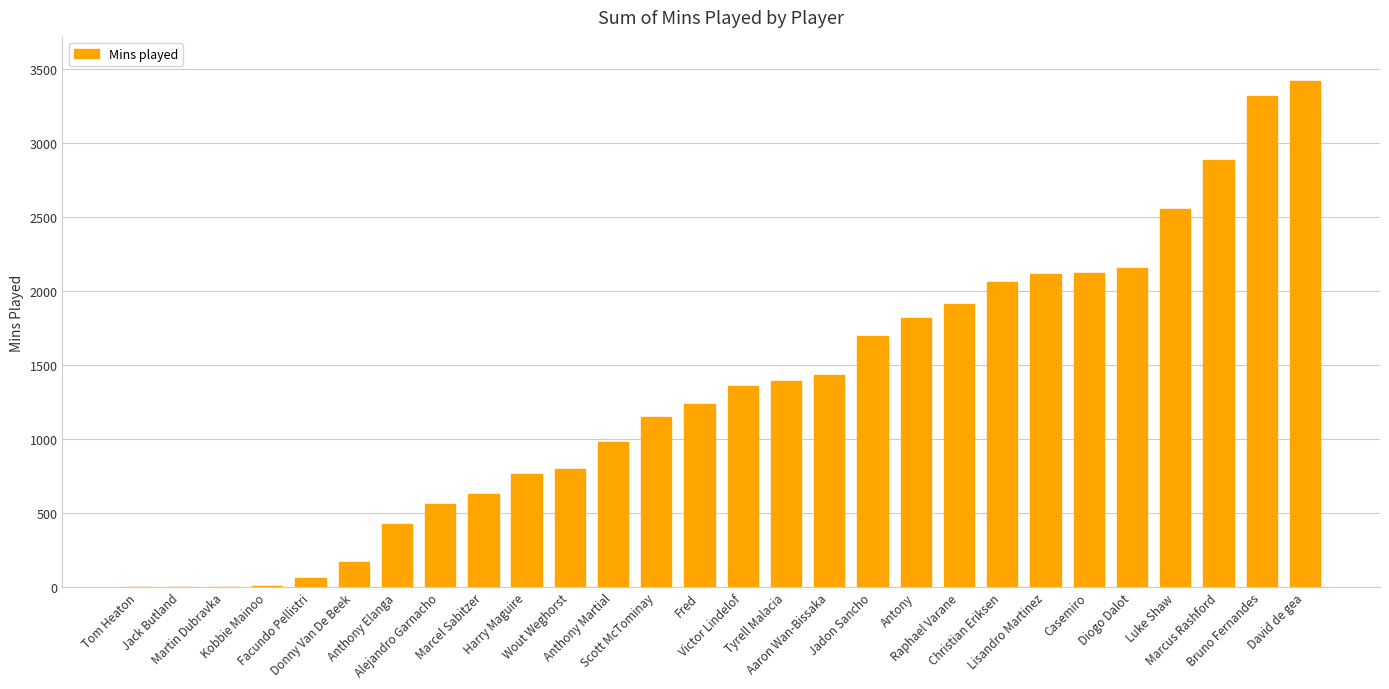

Which has a higher value, Diogo Dalot or Tom Heaton?

Diogo Dalot